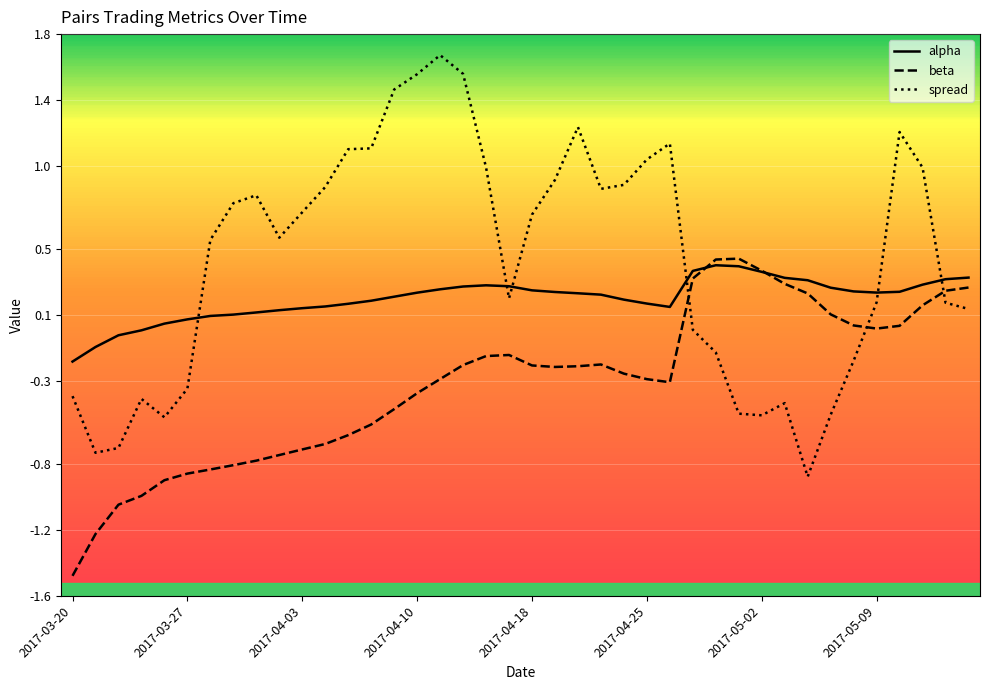

What is the minimum value shown in the chart?

-1.5